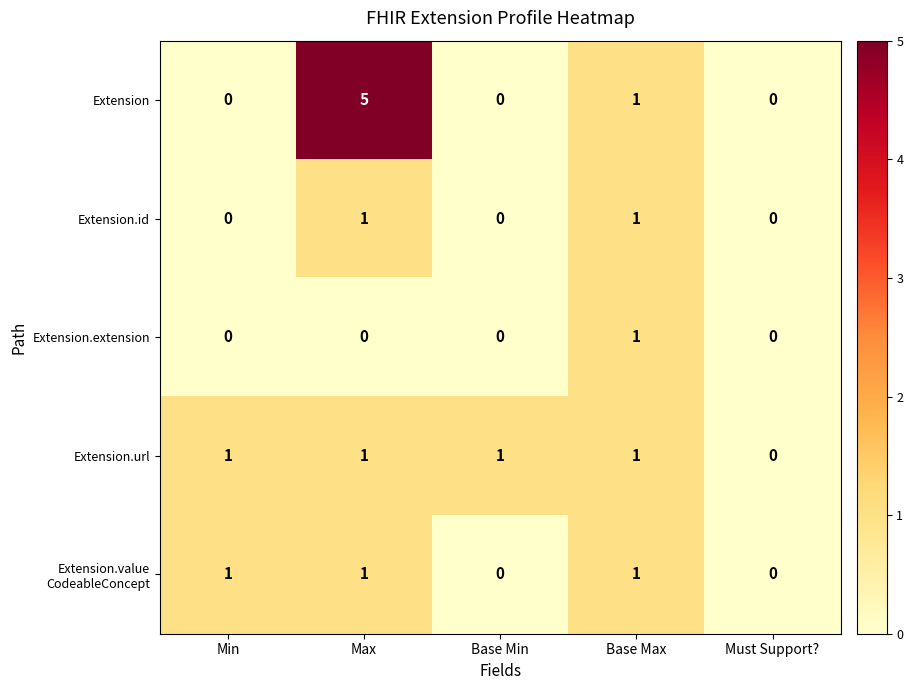

Which category has the highest value in the Extension series?

Max